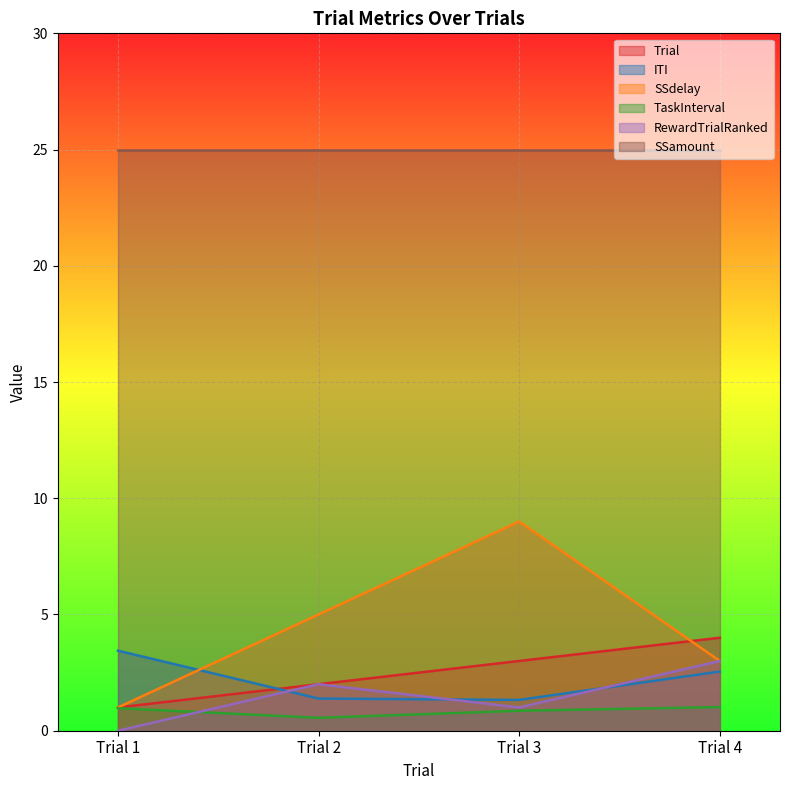

What is the value of the TaskInterval point at the 3rd from the left?

0.9